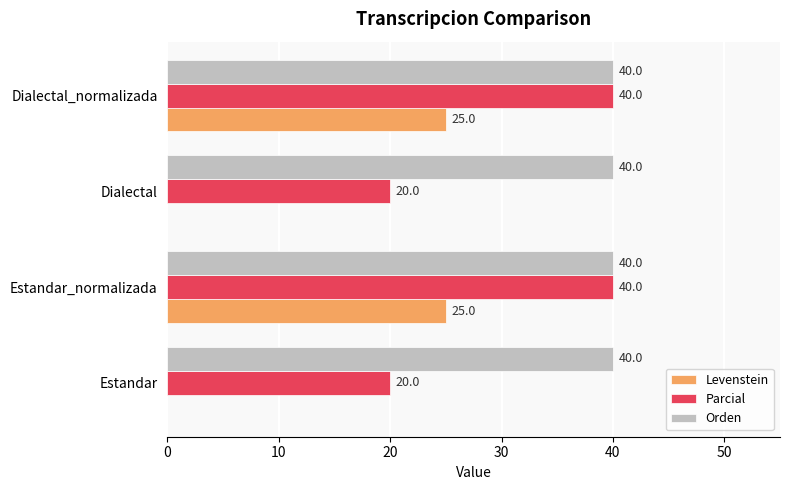

Which series has the widest spread of values?

Levenstein